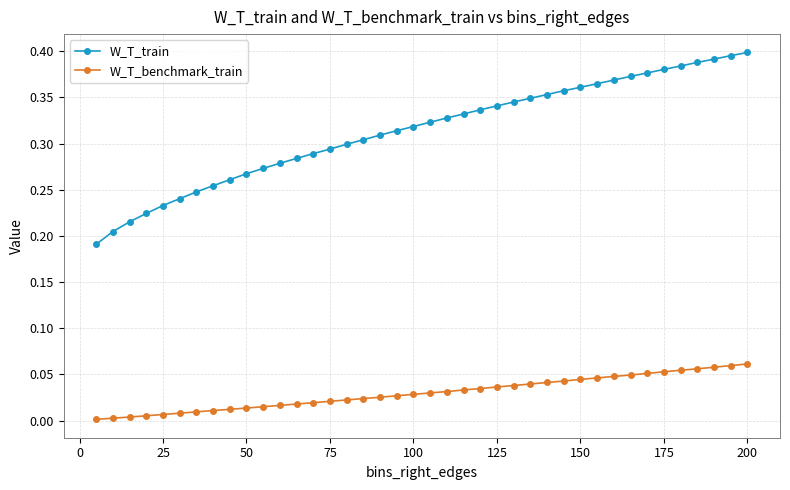

What is the sum of all W_T_train values?

12.6